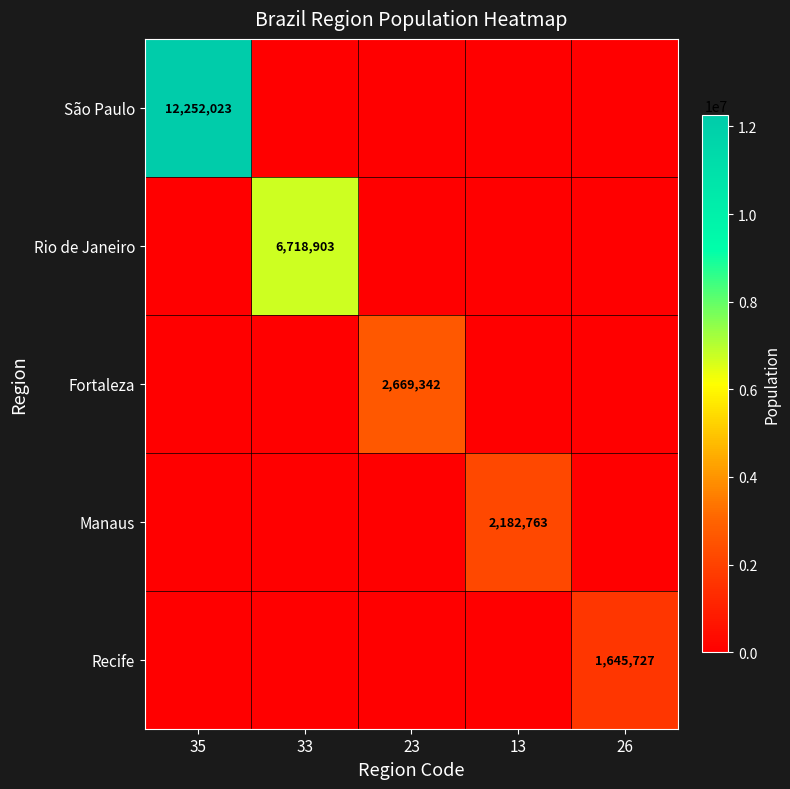

What is the difference between the highest and lowest values at 23?

2669342